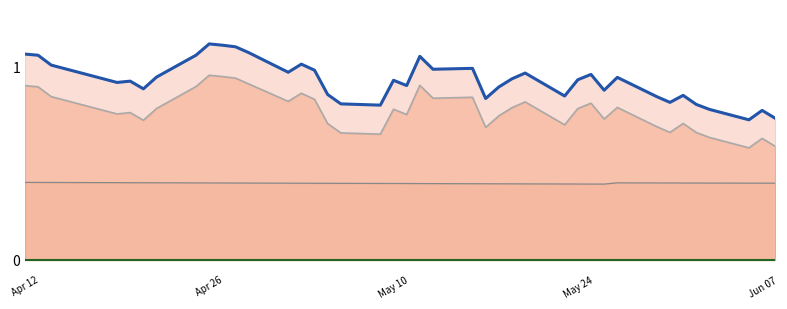

True or false: Total line and Stock line intersect in this chart.

False